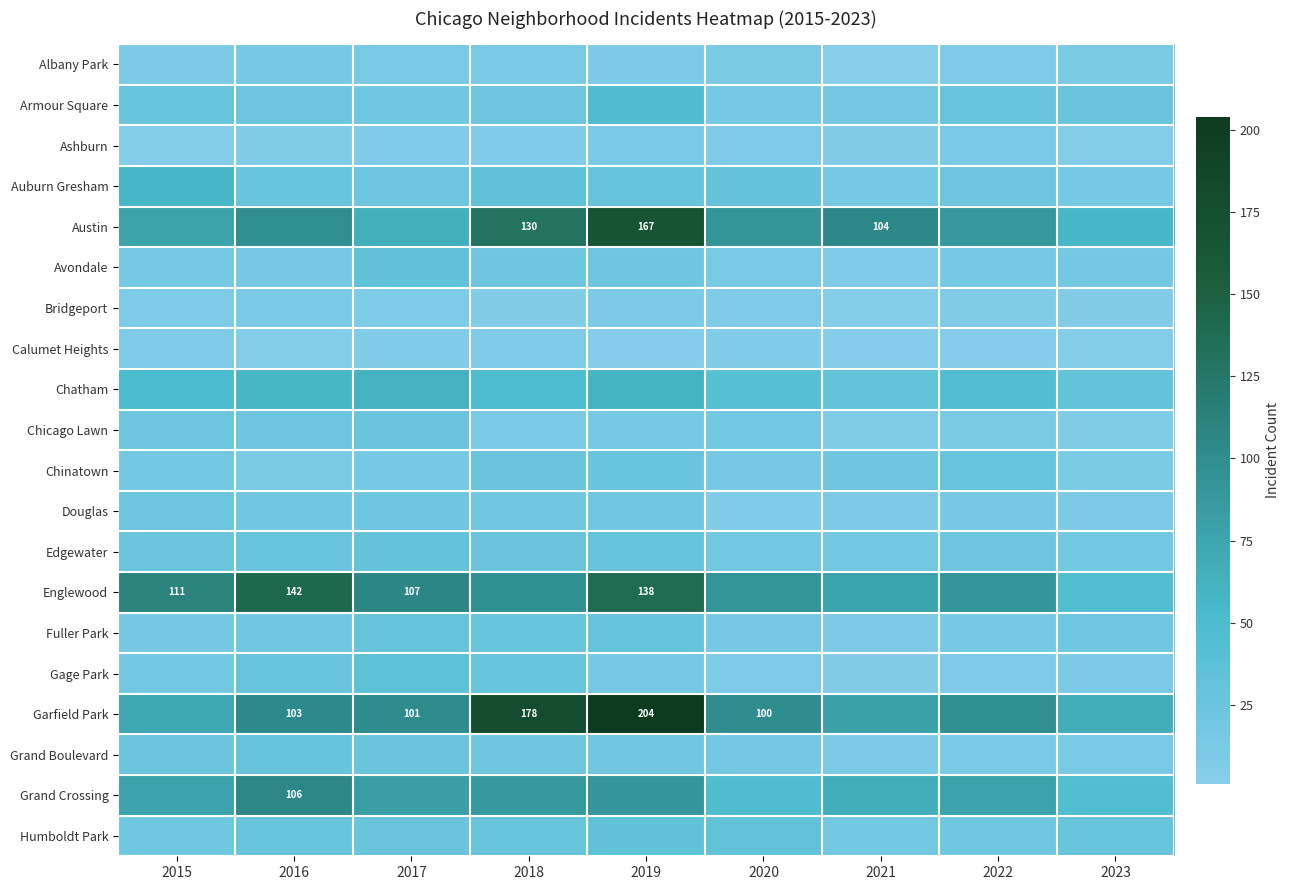

At which category is the sum across all series the highest?

2019